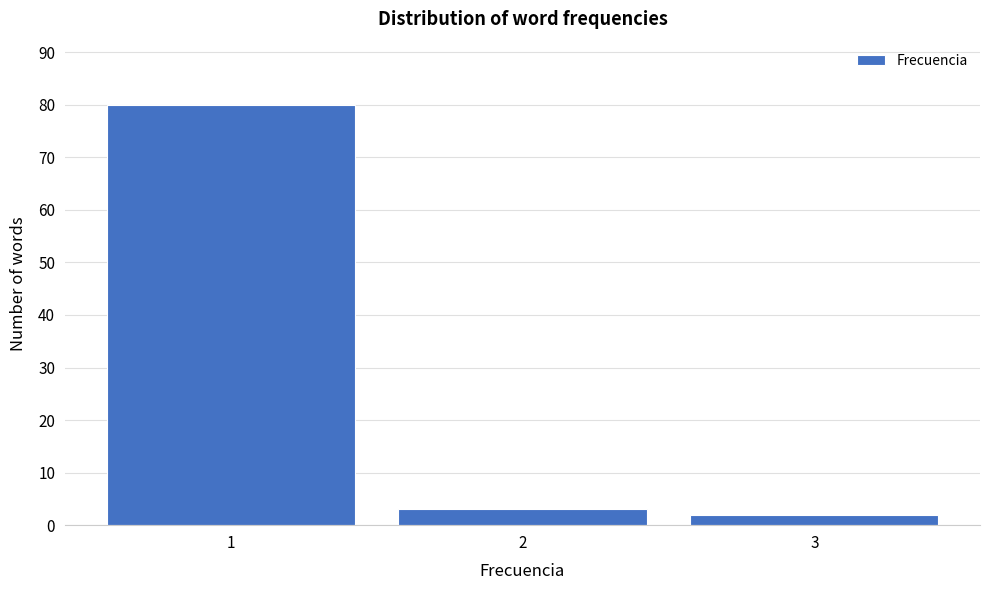

How tall is the bar that spans 0.5 to 1.5 on the x-axis? The values are not printed on the chart, so give them approximately, as read against the axis.

80